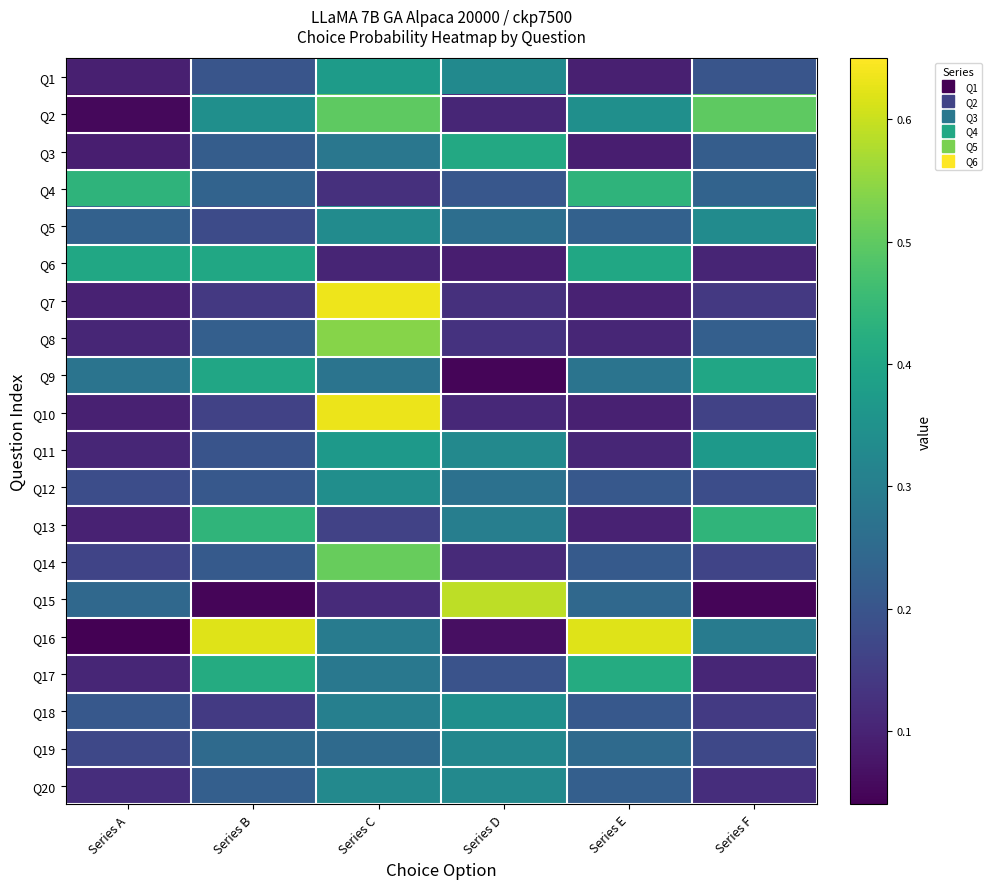

Reading left to right, transcribe all the data shown in this chart.

Q1: Series A=0.1	Series B=0.2	Series C=0.4	Series D=0.3	Series E=0.1	Series F=0.2
Q2: Series A=0.1	Series B=0.3	Series C=0.5	Series D=0.1	Series E=0.3	Series F=0.5
Q3: Series A=0.1	Series B=0.2	Series C=0.3	Series D=0.4	Series E=0.1	Series F=0.2
Q4: Series A=0.4	Series B=0.2	Series C=0.1	Series D=0.2	Series E=0.4	Series F=0.2
Q5: Series A=0.2	Series B=0.2	Series C=0.3	Series D=0.3	Series E=0.2	Series F=0.3
Q6: Series A=0.4	Series B=0.4	Series C=0.1	Series D=0.1	Series E=0.4	Series F=0.1
Q7: Series A=0.1	Series B=0.1	Series C=0.6	Series D=0.1	Series E=0.1	Series F=0.1
Q8: Series A=0.1	Series B=0.2	Series C=0.5	Series D=0.1	Series E=0.1	Series F=0.2
Q9: Series A=0.3	Series B=0.4	Series C=0.3	Series D=0.0	Series E=0.3	Series F=0.4
Q10: Series A=0.1	Series B=0.2	Series C=0.6	Series D=0.1	Series E=0.1	Series F=0.2
Q11: Series A=0.1	Series B=0.2	Series C=0.4	Series D=0.3	Series E=0.1	Series F=0.4
Q12: Series A=0.2	Series B=0.2	Series C=0.3	Series D=0.3	Series E=0.2	Series F=0.2
Q13: Series A=0.1	Series B=0.4	Series C=0.2	Series D=0.3	Series E=0.1	Series F=0.4
Q14: Series A=0.2	Series B=0.2	Series C=0.5	Series D=0.1	Series E=0.2	Series F=0.2
Q15: Series A=0.2	Series B=0.0	Series C=0.1	Series D=0.6	Series E=0.2	Series F=0.0
Q16: Series A=0.0	Series B=0.6	Series C=0.3	Series D=0.1	Series E=0.6	Series F=0.3
Q17: Series A=0.1	Series B=0.4	Series C=0.3	Series D=0.2	Series E=0.4	Series F=0.1
Q18: Series A=0.2	Series B=0.1	Series C=0.3	Series D=0.3	Series E=0.2	Series F=0.1
Q19: Series A=0.2	Series B=0.3	Series C=0.3	Series D=0.3	Series E=0.3	Series F=0.2
Q20: Series A=0.1	Series B=0.2	Series C=0.3	Series D=0.3	Series E=0.2	Series F=0.1